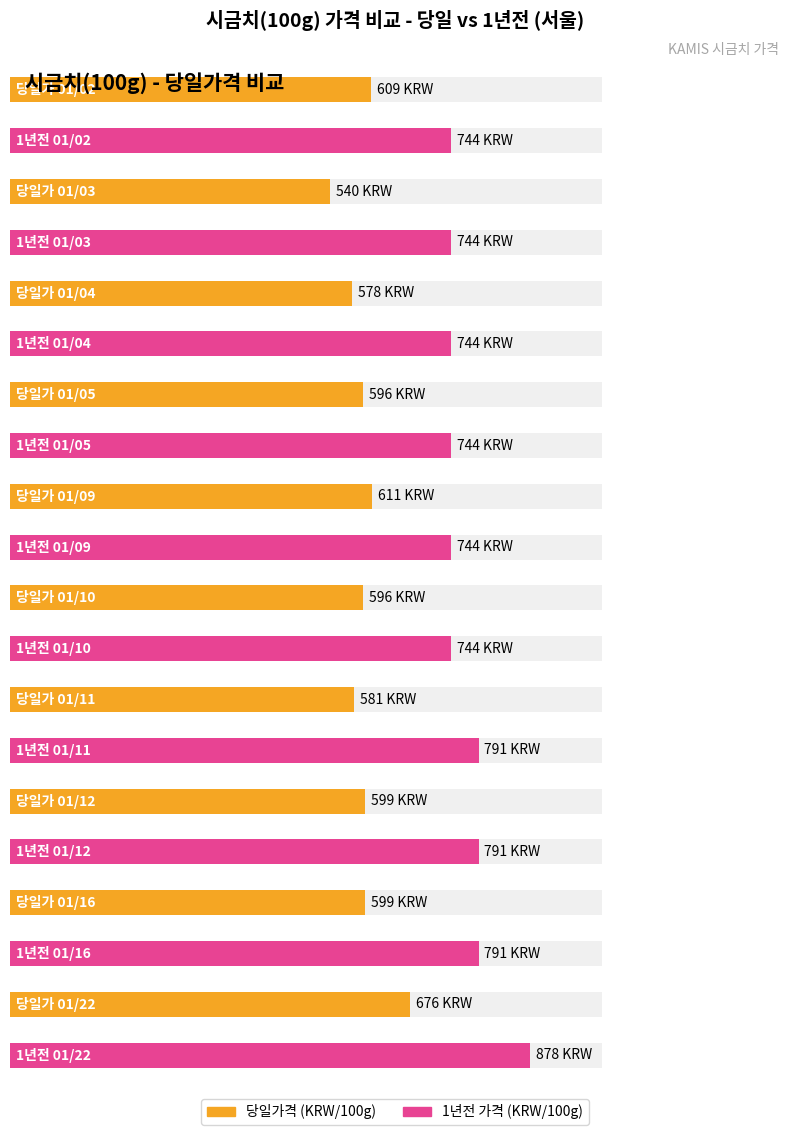

Which category has the highest value in the Average utilization series?

01/22